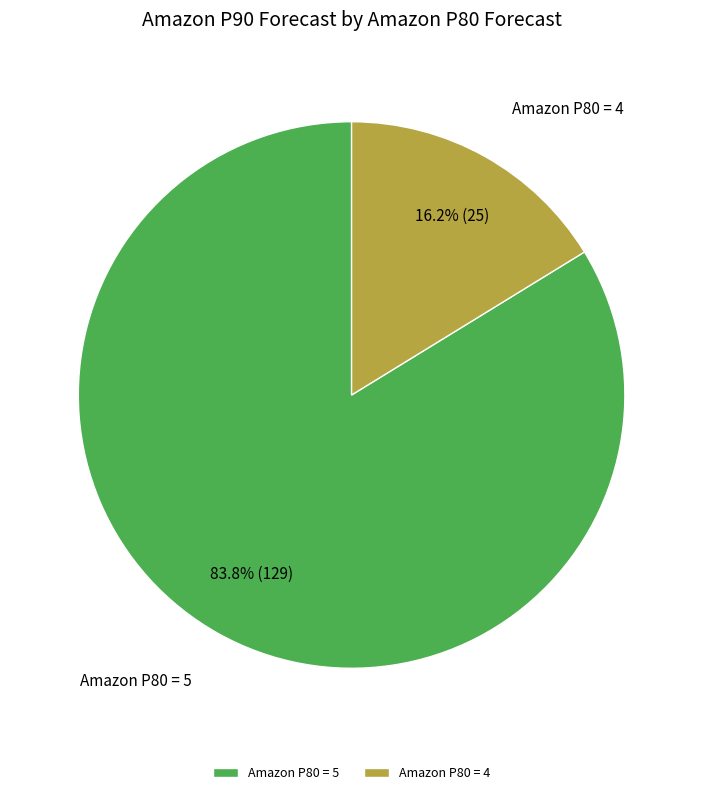

Rank the categories by value from highest to lowest.

Amazon P80 = 5, Amazon P80 = 4